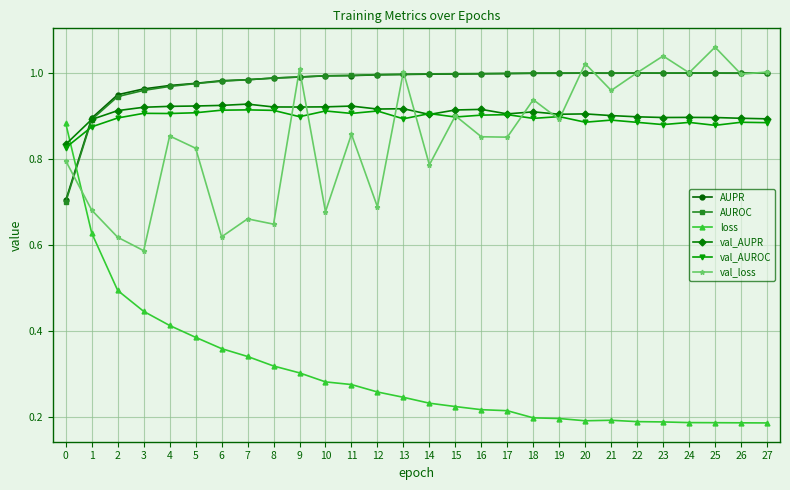

Is it true that val_loss equals 1.3 at 0?

False